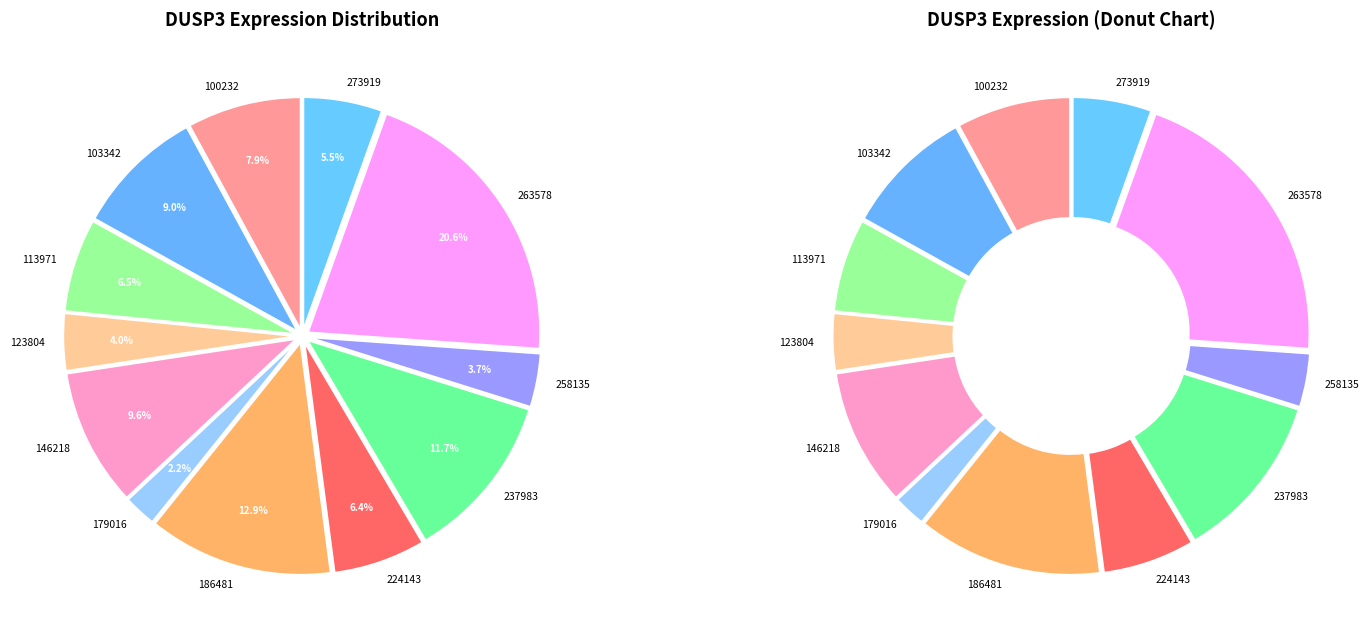

Which category has the biggest portion of the pie?

263578